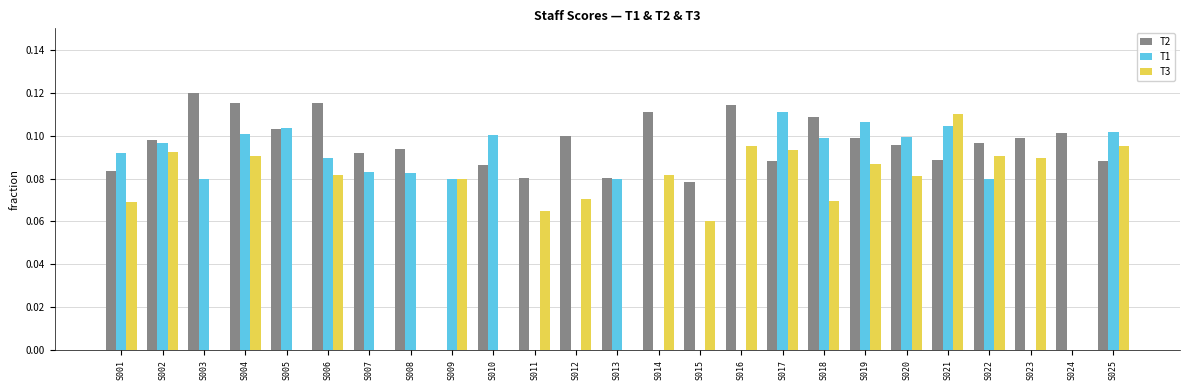

Is the value of T1 at S021 greater than the value of T2 at S025?

Yes